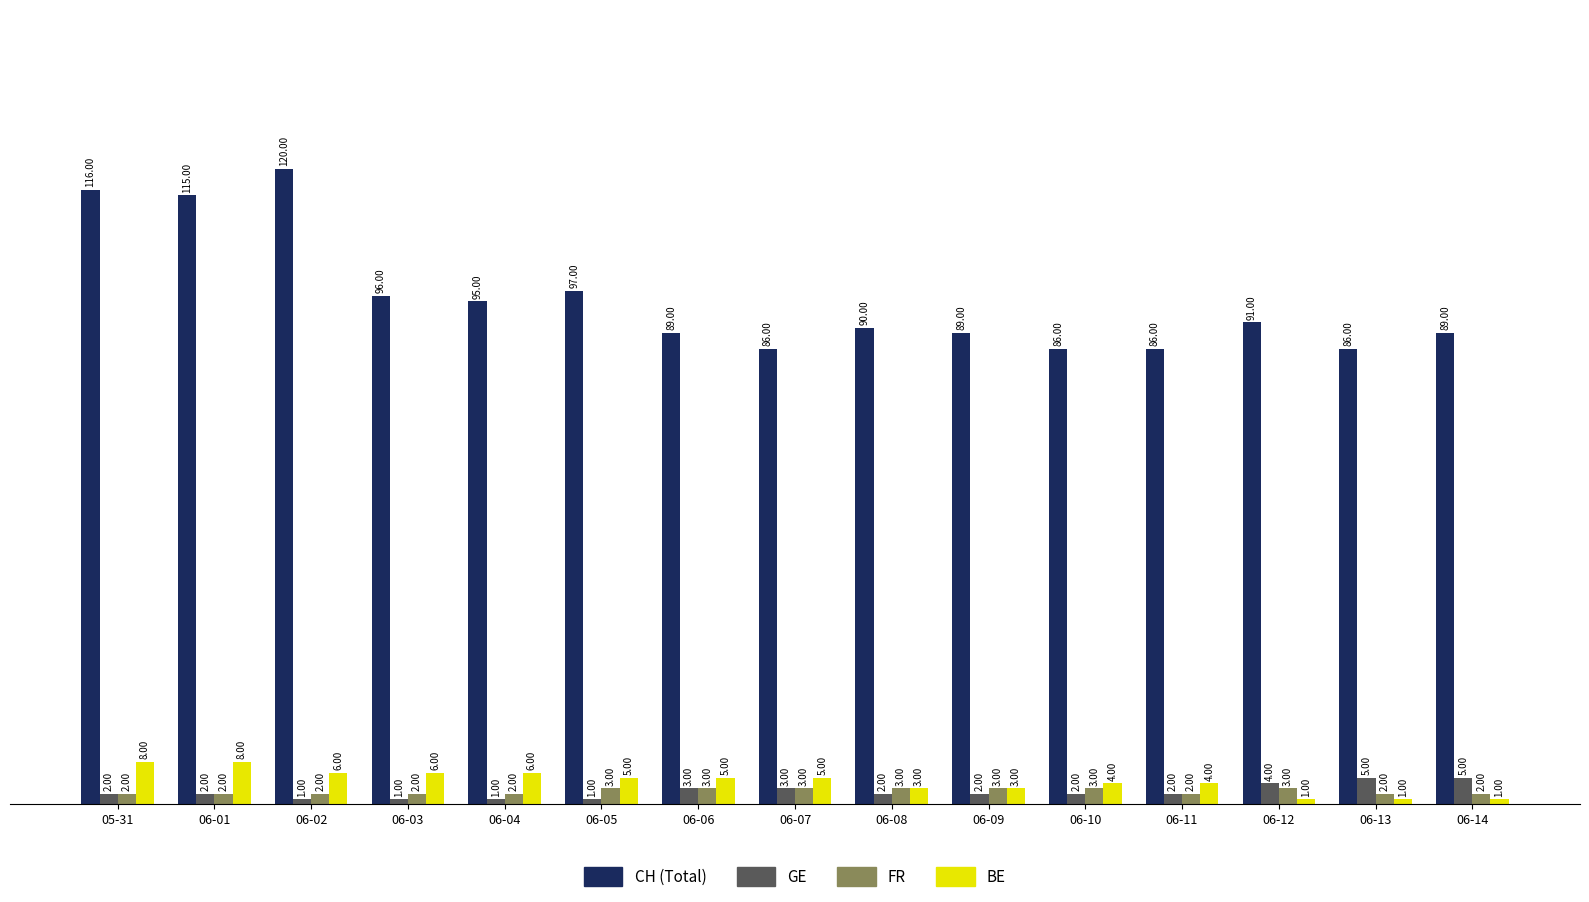

At which category is the sum across all series the highest?

06-02